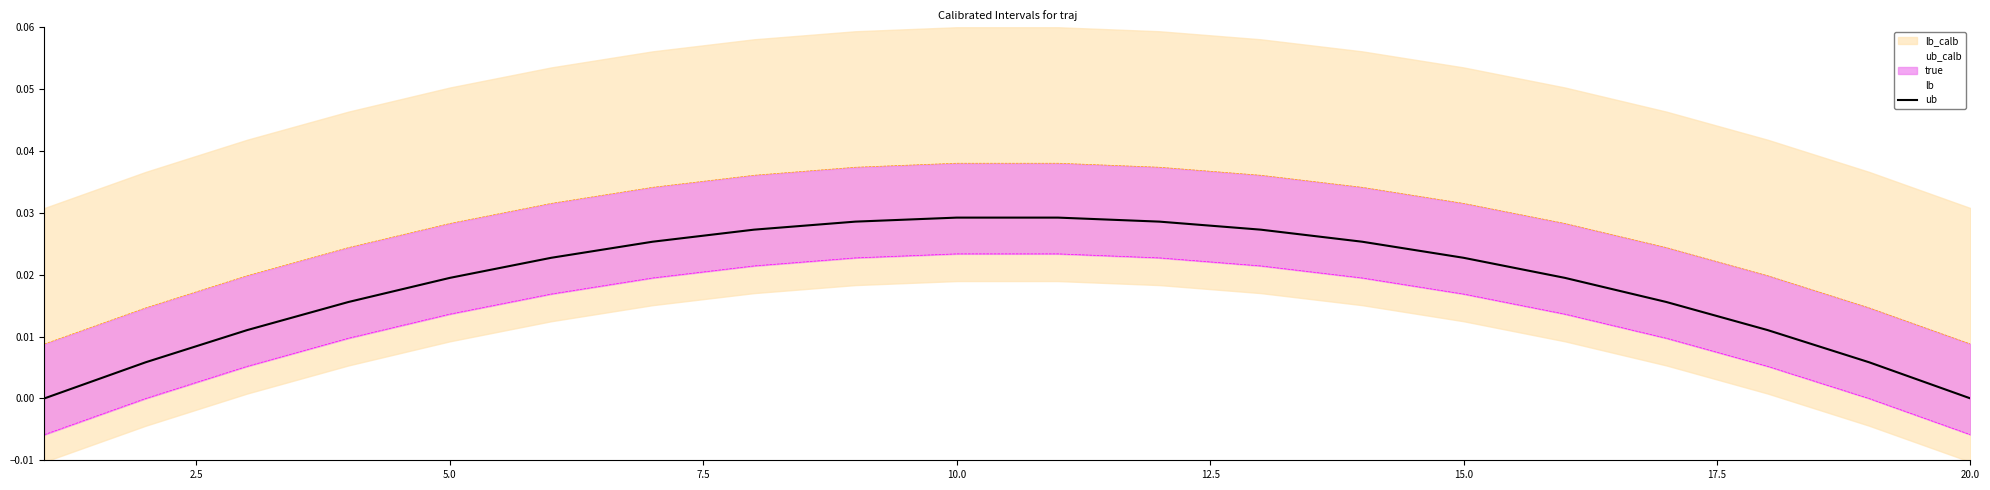

True or false: true has more than 0 interior local peaks.

False